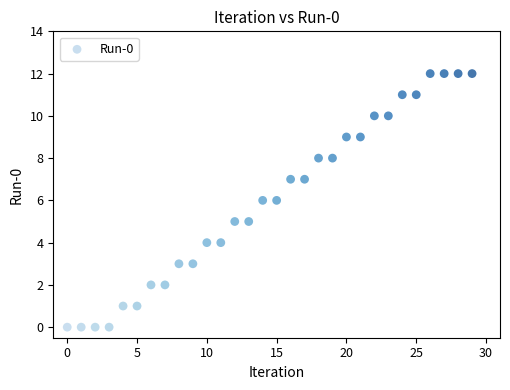

What is the range of Y values (max minus min)?

12